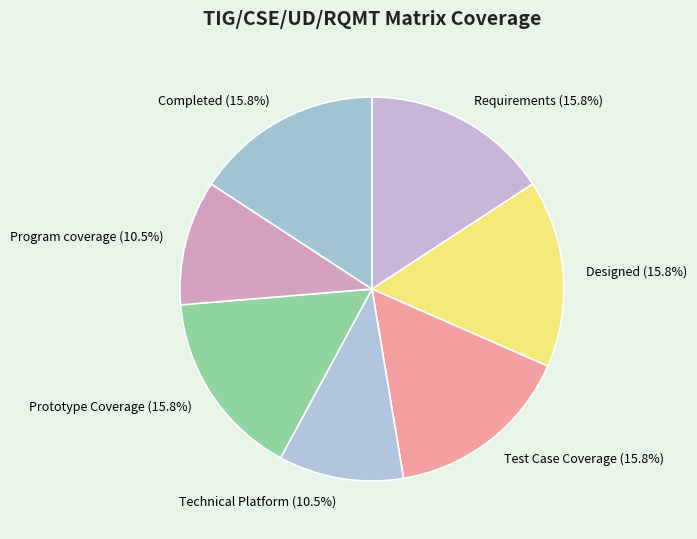

What percentage do Designed and Prototype Coverage together represent?

31.6%